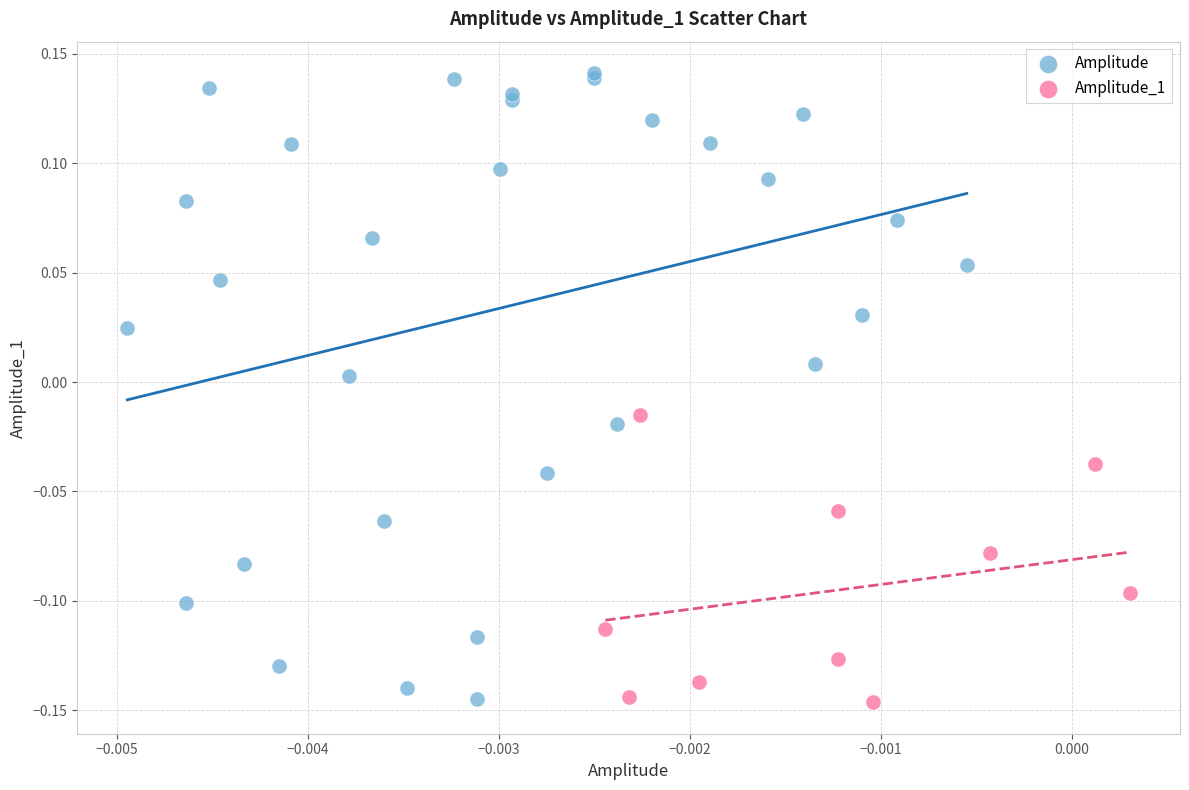

Which series has the widest spread of Y values?

Amplitude